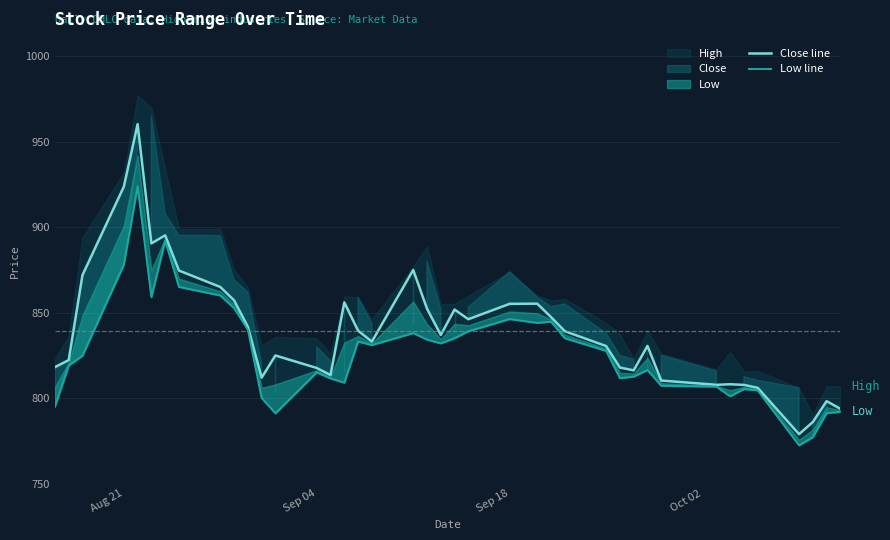

What is the average value of the Low line series?

826.8